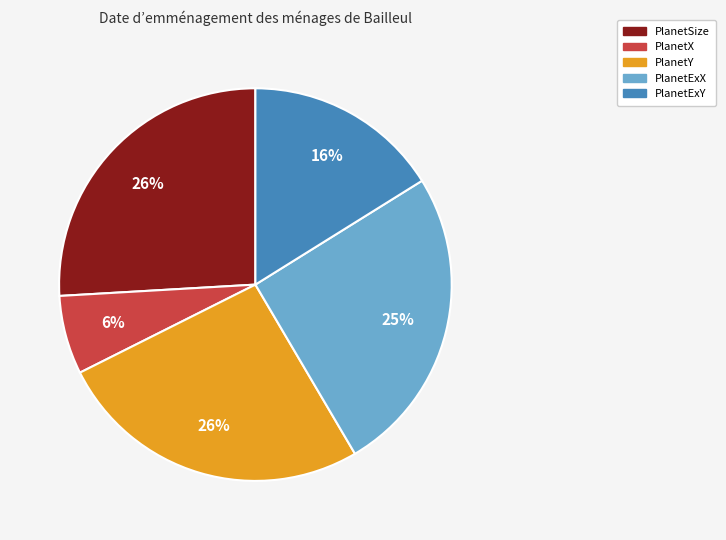

Which has a higher value, PlanetSize or PlanetX?

PlanetSize